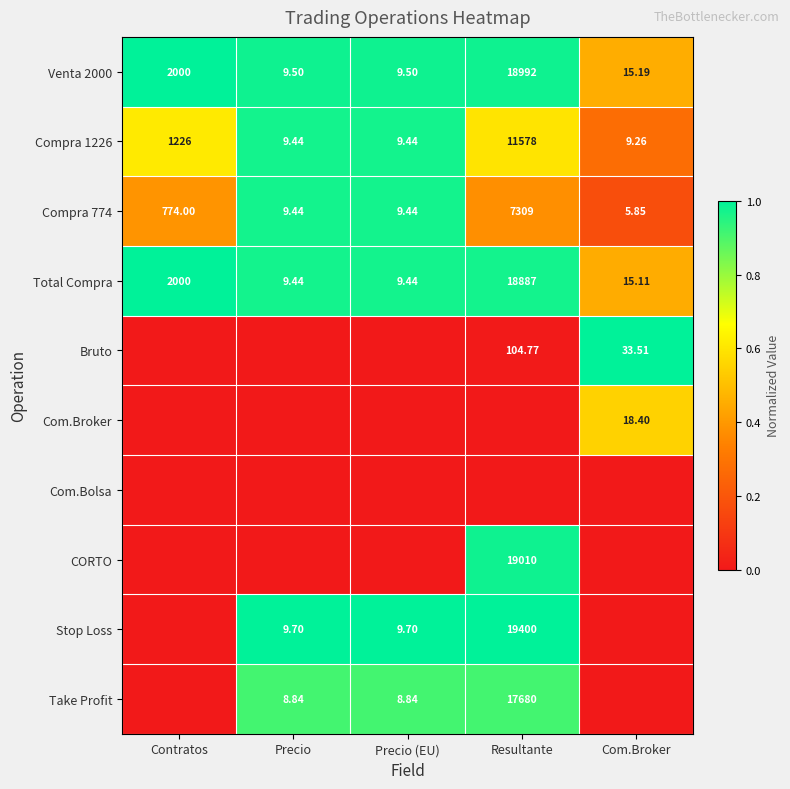

At which label does Total Compra first exceed 15?

Contratos